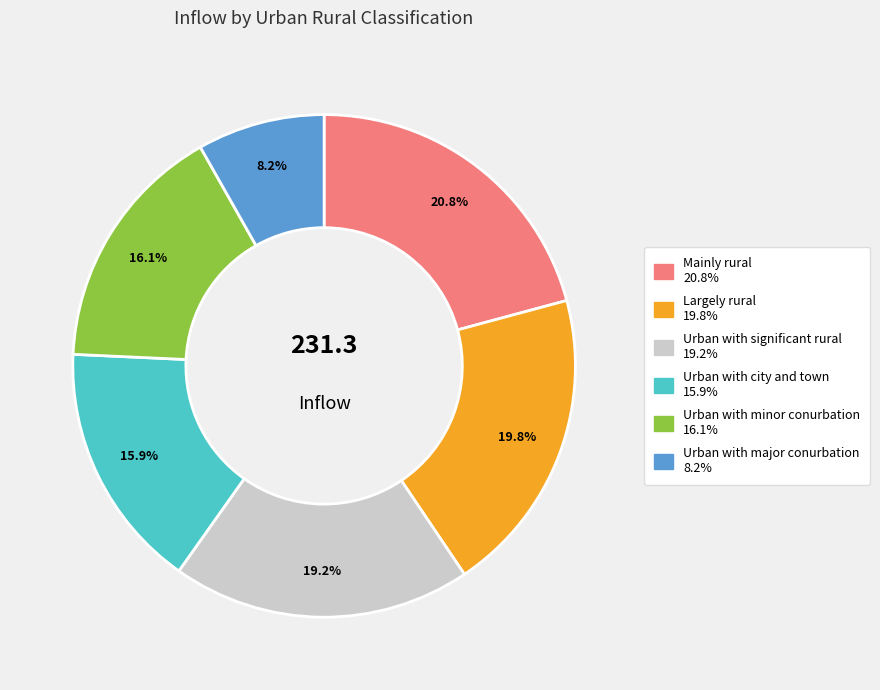

To the nearest percent, what percentage of the pie is Urban with city and town?

16%